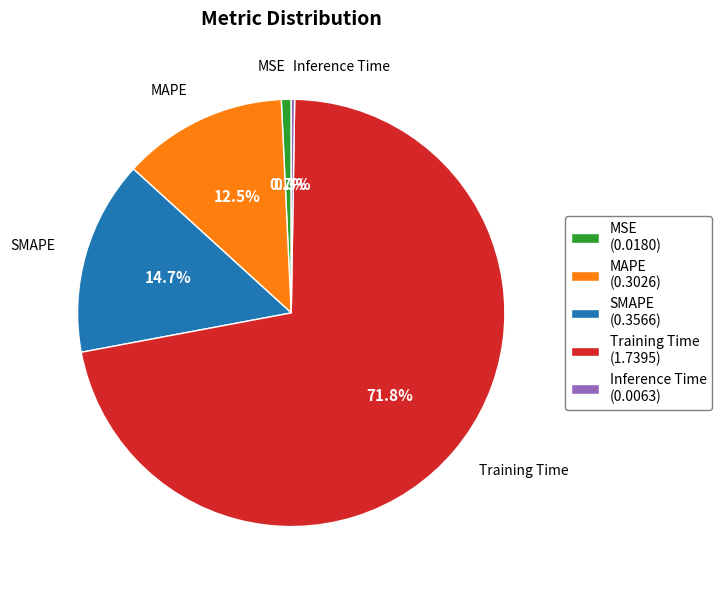

Between Training Time (1.7395) and MSE (0.0180), which is larger?

Training Time (1.7395)